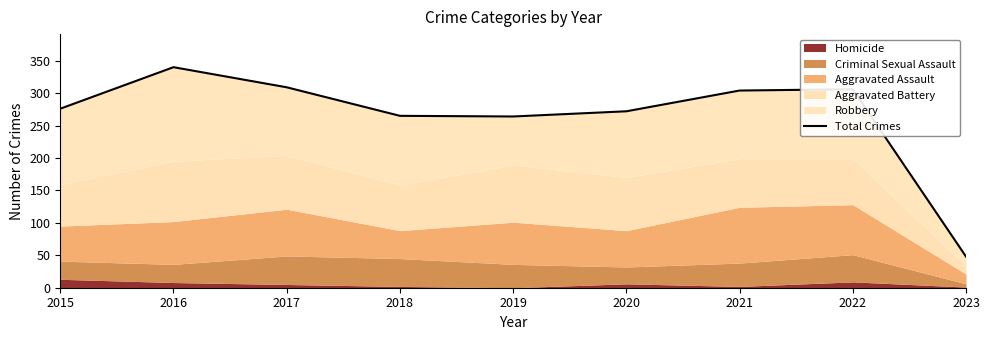

Where is the first local maximum?

2016